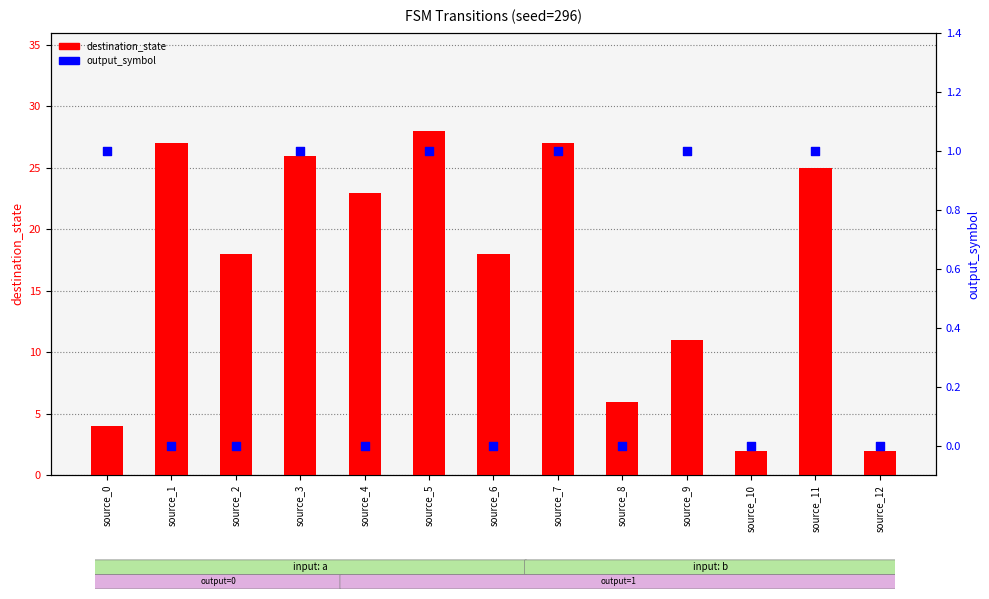

Which series reaches the minimum Y coordinate?

output_symbol